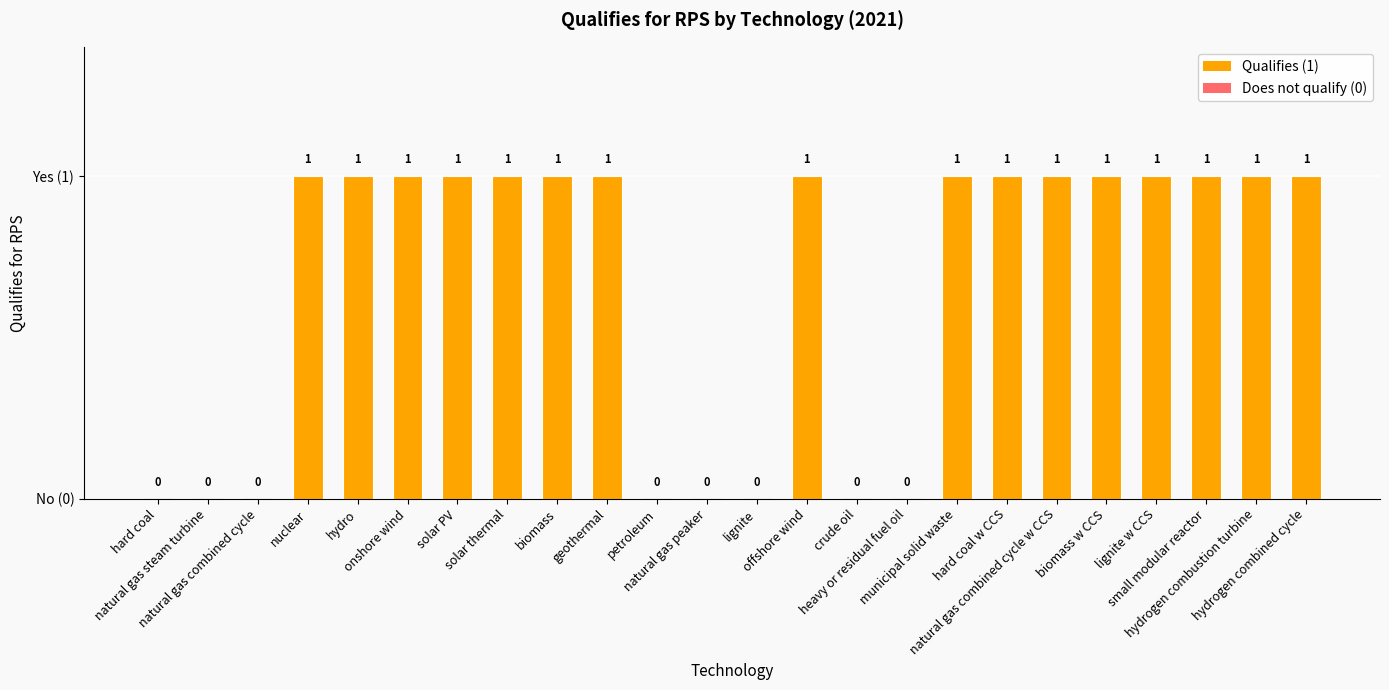

Are the bars horizontal?

No